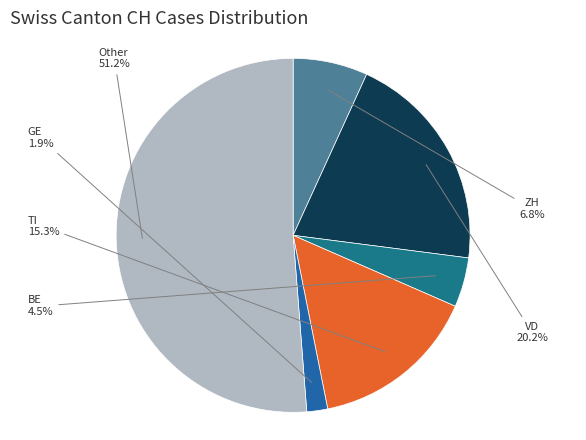

Combined, what portion of the pie is ZH and TI?

22.1%